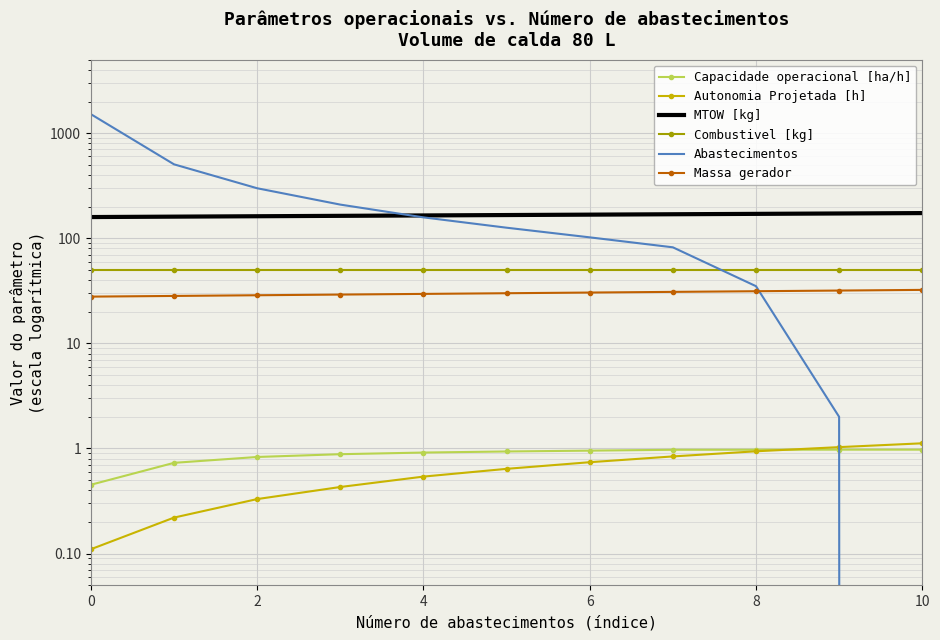

What are all the series names shown in the legend?

Capacidade operacional [ha/h], Autonomia Projetada [h], MTOW [kg], Combustivel [kg], Abastecimentos, Massa gerador